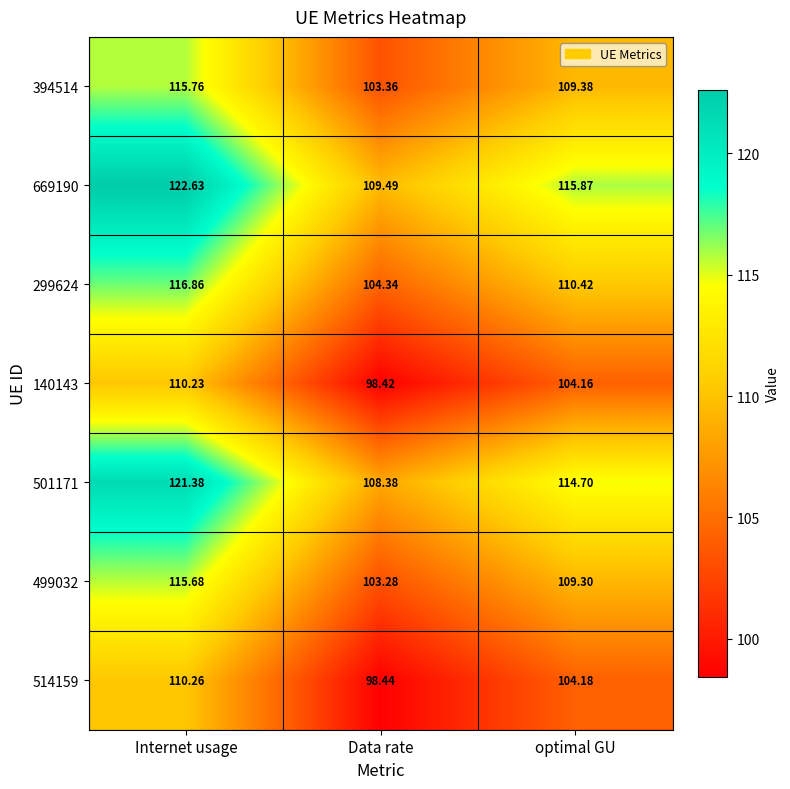

Where does the 140143 series first go above 104?

Internet usage